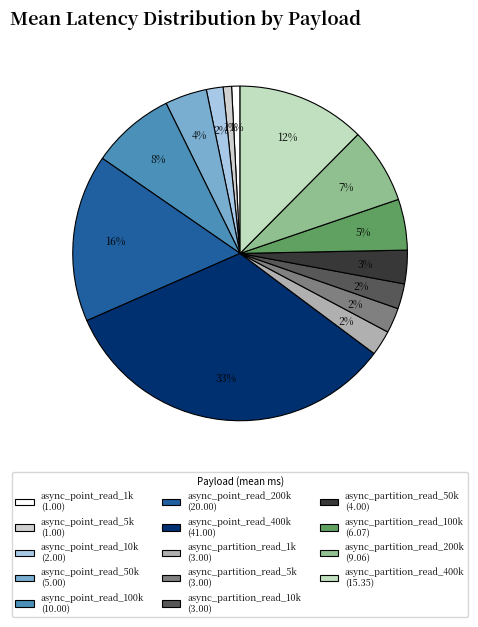

How much of the chart is everything except async_partition_read_400k?

87.6%